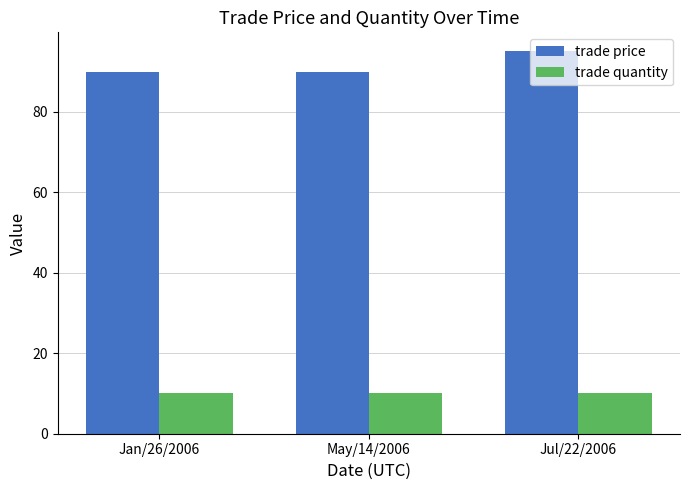

Reading left to right, what are all the values shown in this chart?

trade price: Jan/26/2006=90	May/14/2006=90	Jul/22/2006=95
trade quantity: Jan/26/2006=10	May/14/2006=10	Jul/22/2006=10